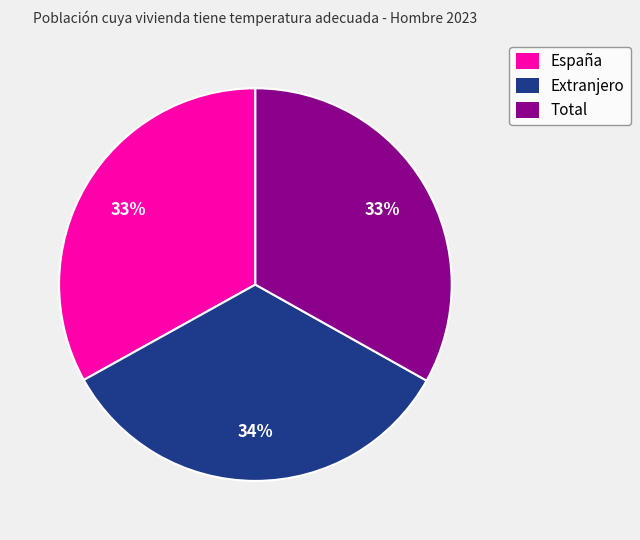

What percentage is the Total slice, to the nearest percent?

33%